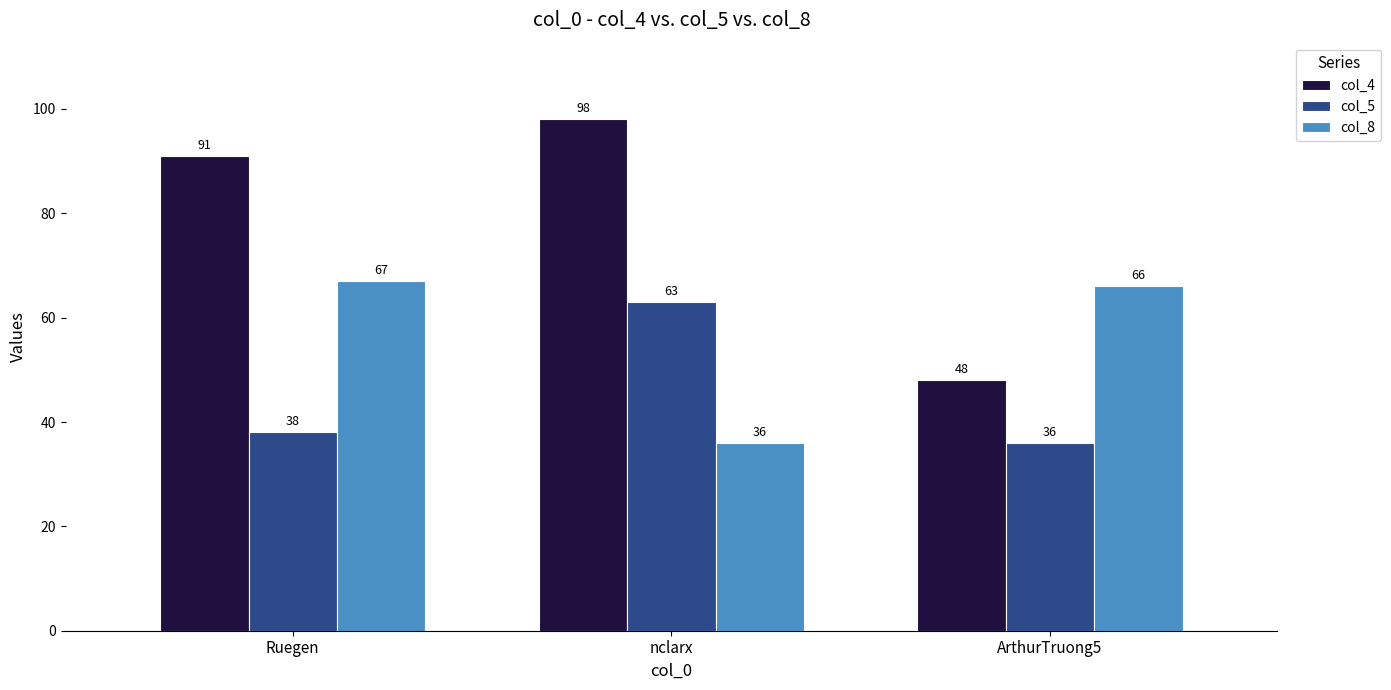

Between Ruegen and ArthurTruong5, which series saw the biggest shift?

col_4